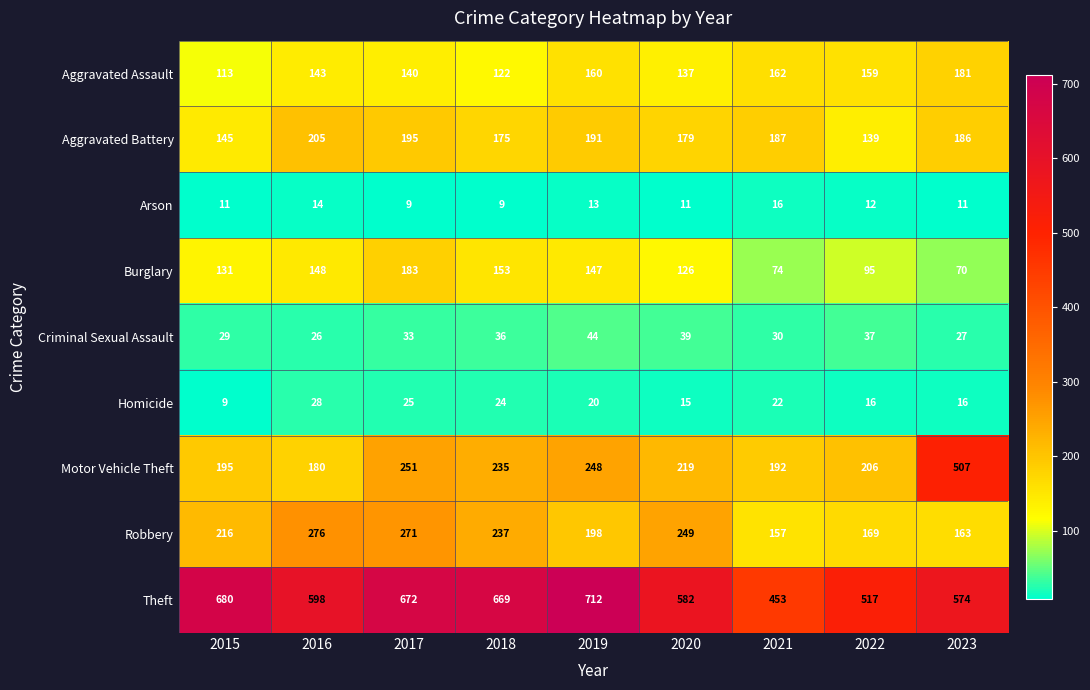

Count the number of data series in this chart.

9